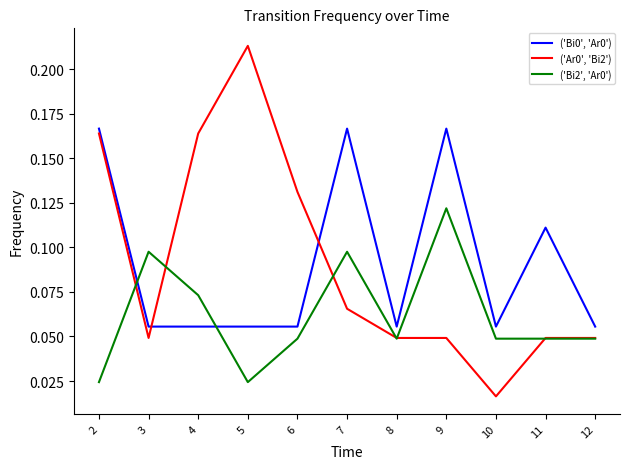

Where is the first local maximum for ('Ar0', 'Bi2')?

5